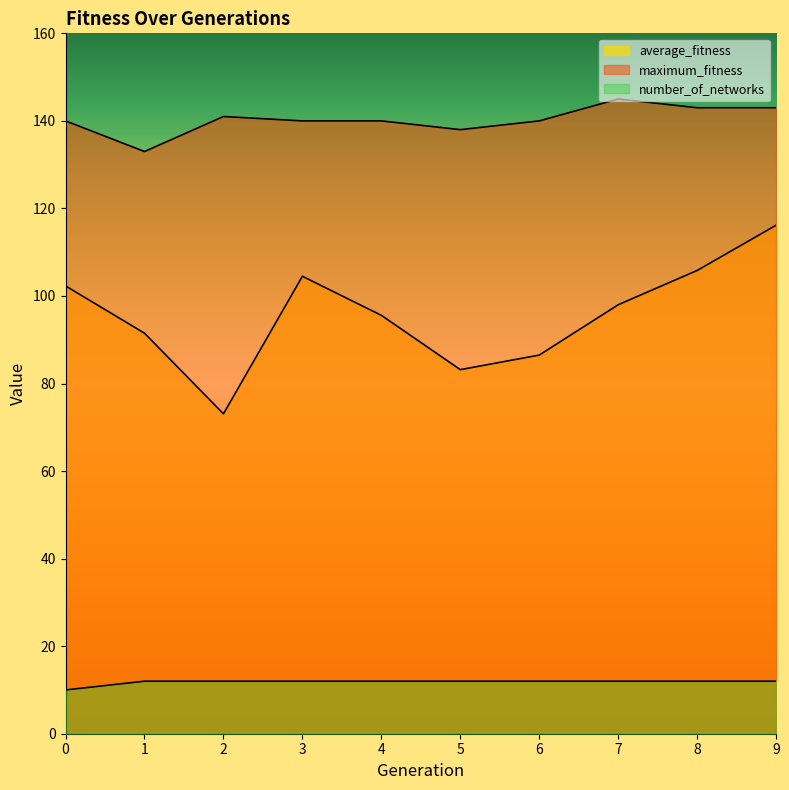

True or false: maximum_fitness has a value of 42.0 at 1.

False